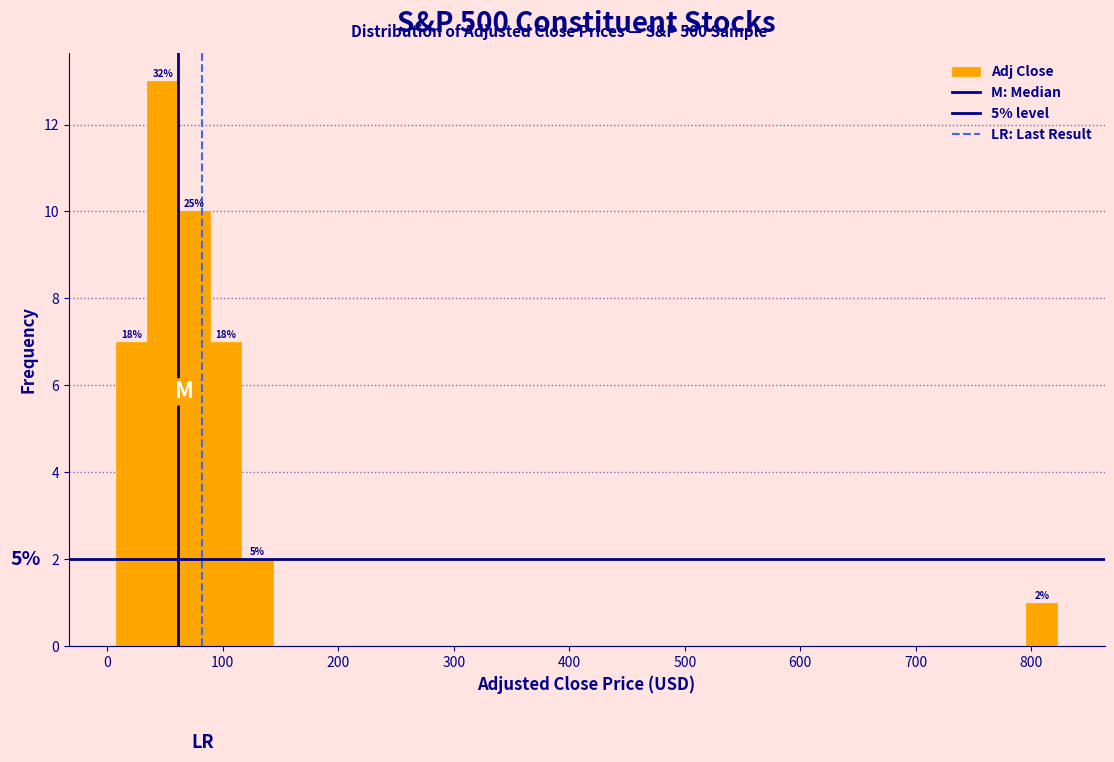

Read against the x-axis, roughly where is the centre of the tallest bar?

50